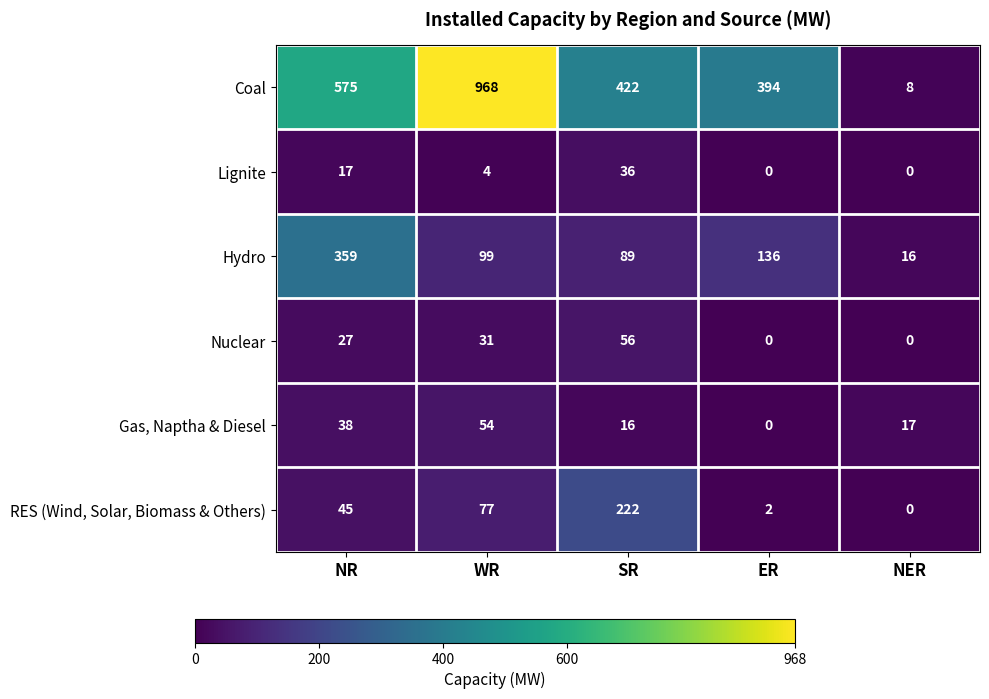

Which series changed the most between NR and WR?

Coal